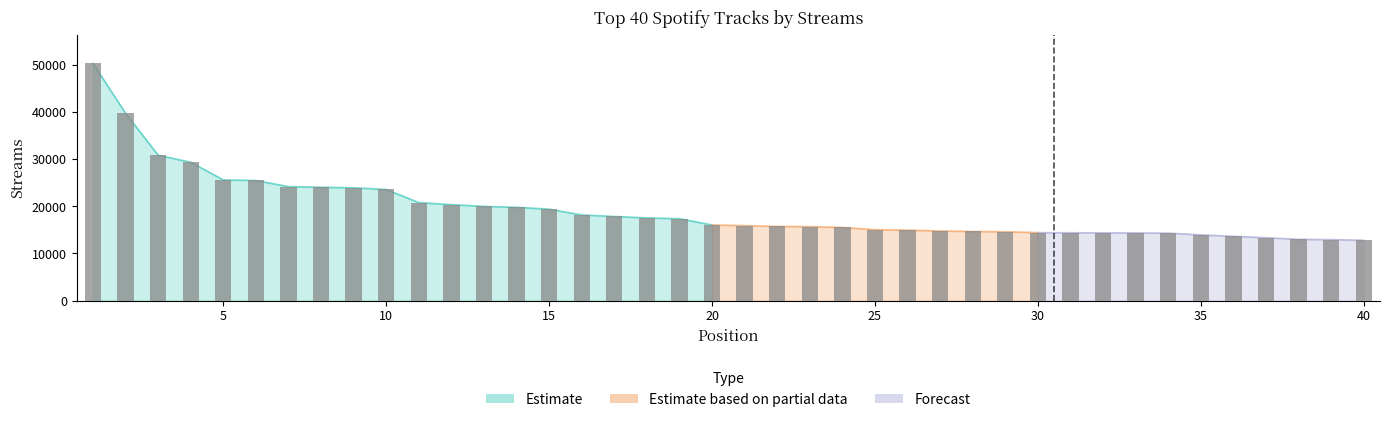

The value at 39 is 18983. True or false?

False